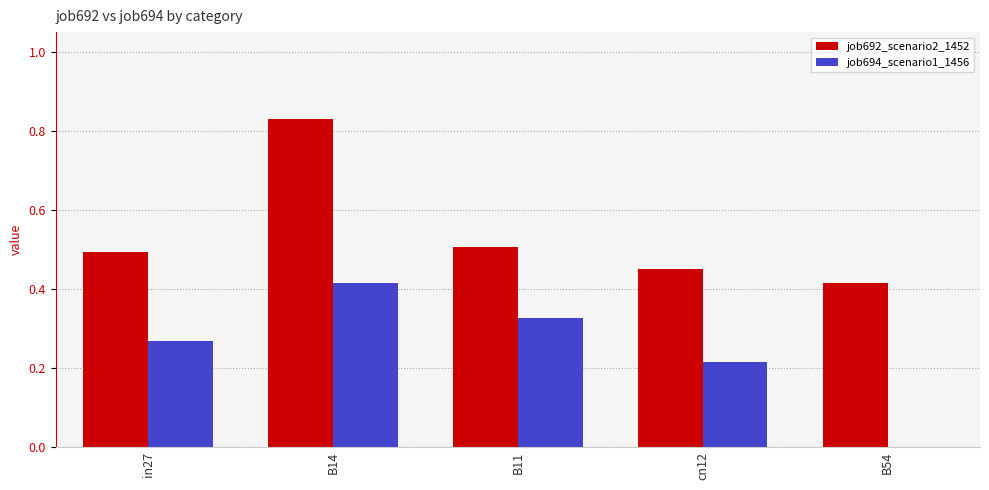

Which series has the largest total across all categories?

job692_scenario2_1452